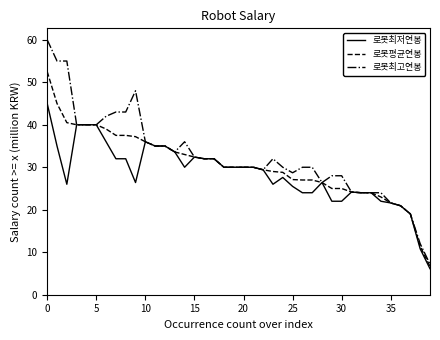

What is the lowest value of the 로봇최저연봉 series?

6.1